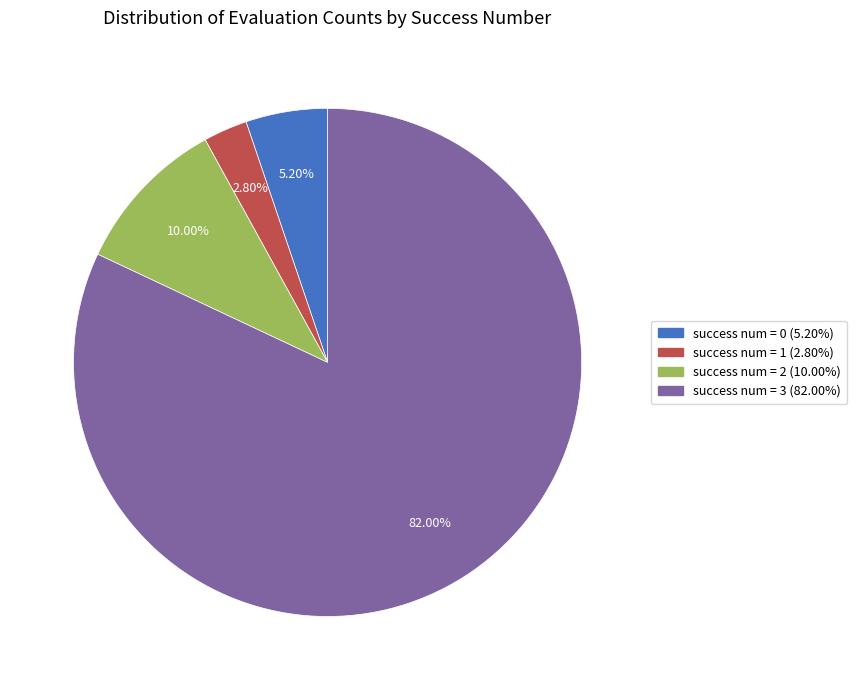

To the nearest percent, what is the combined percentage of success num = 1 and success num = 3?

85%